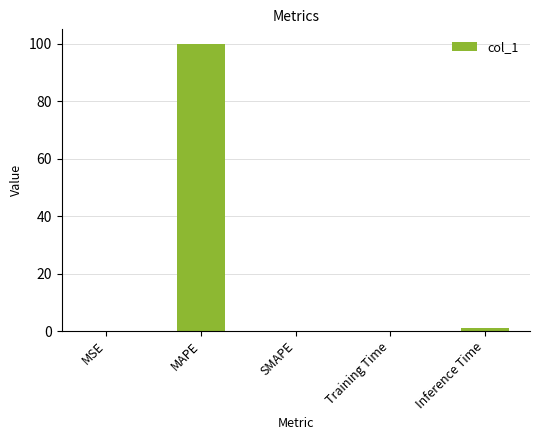

What is the maximum value shown in the chart?

100.0